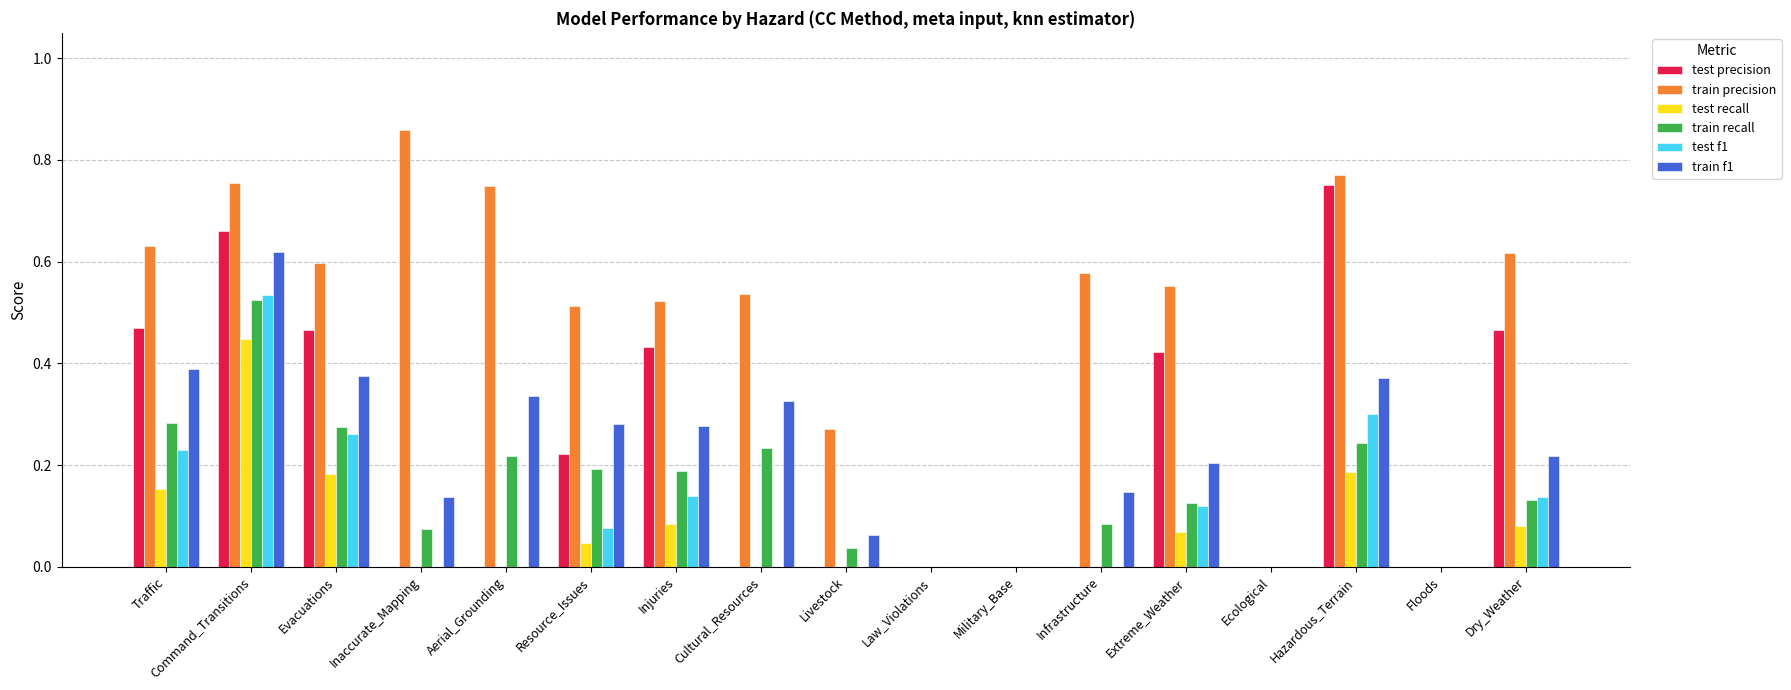

What is the sum of all test precision values?

3.9